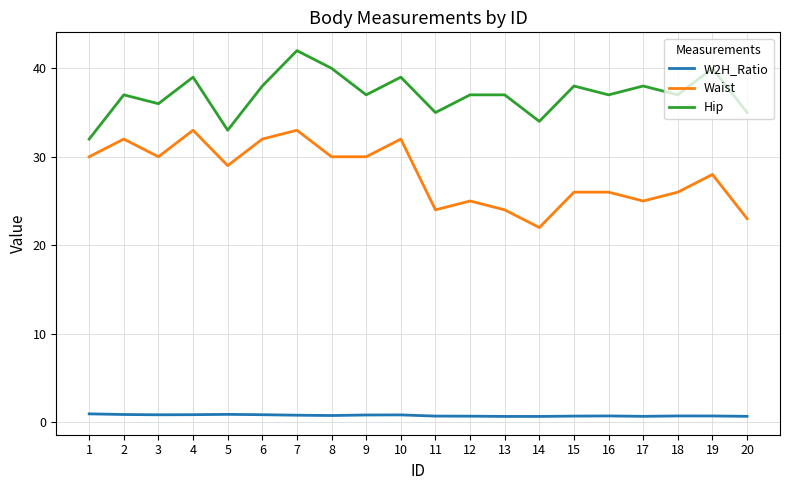

Rank the series by their maximum value, from lowest to highest.

W2H_Ratio, Waist, Hip